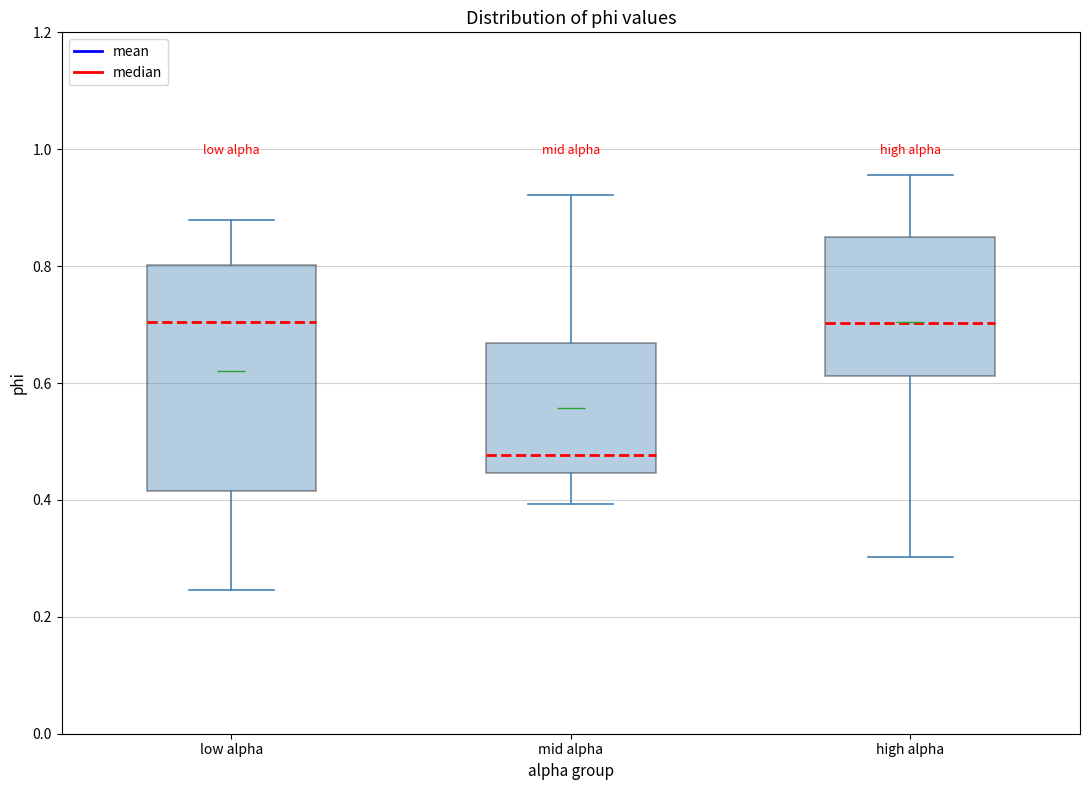

Comparing the boxes themselves (not the whiskers), which one is the tallest?

low alpha